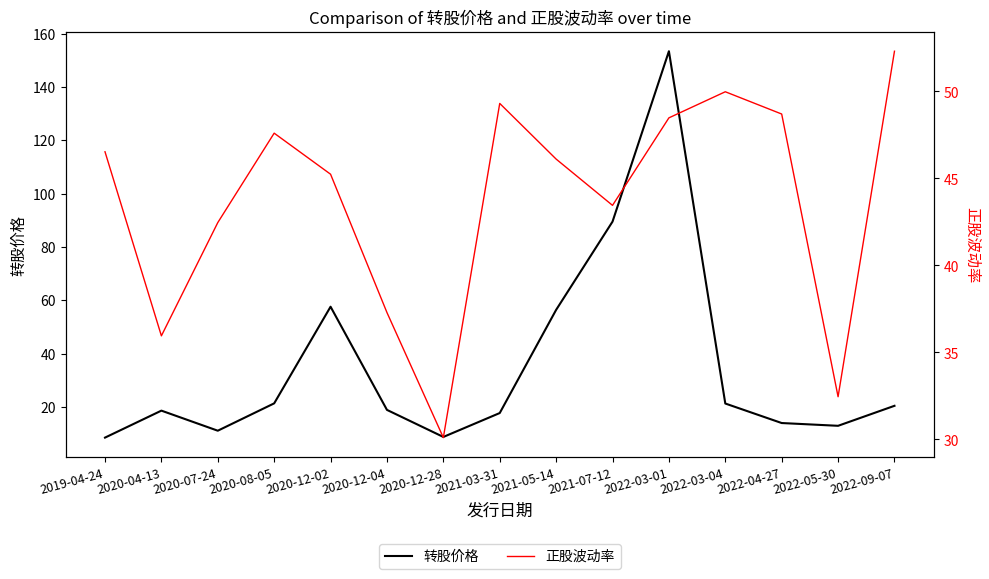

What is the value of the 转股价格 point at the 9th from the left?

56.4